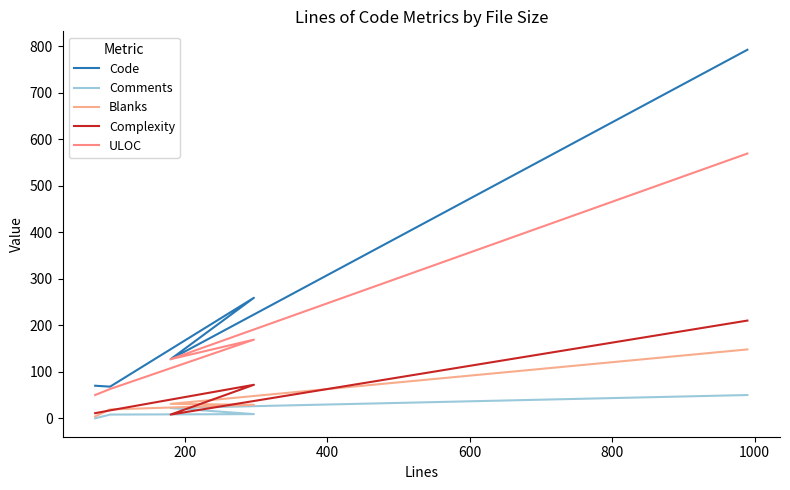

True or false: Complexity and Code intersect in this chart.

False